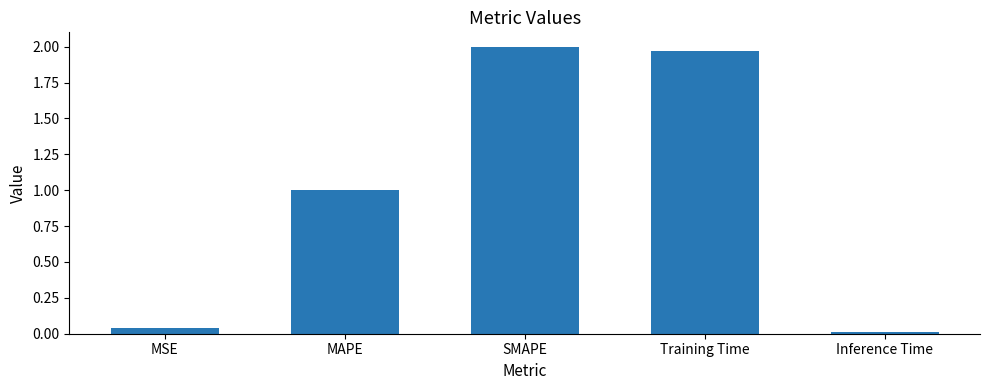

Does the chart contain any negative values?

No